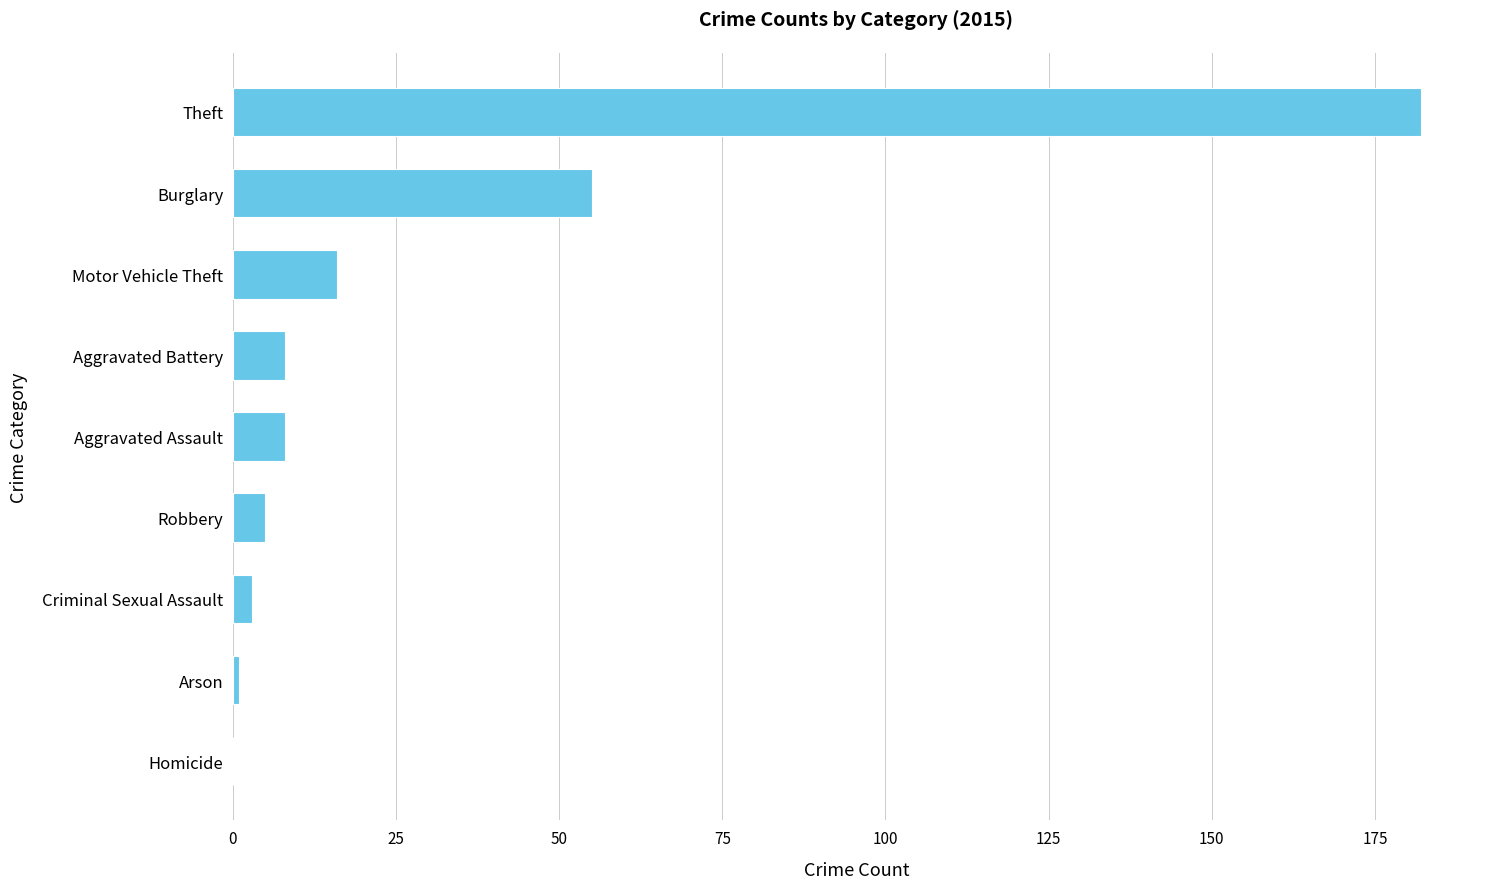

What is the change in value from Burglary to Theft?

+127